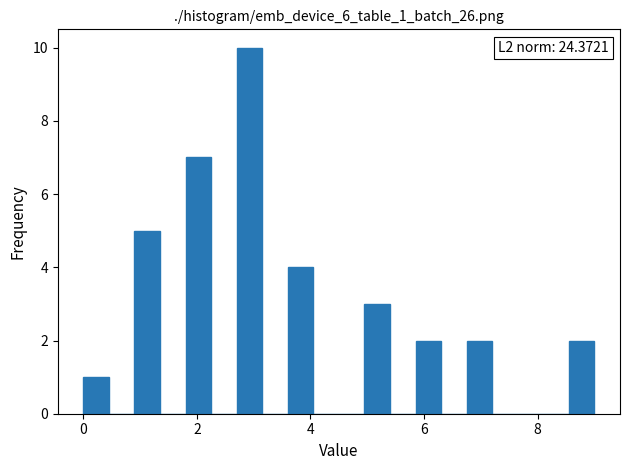

Around what value on the x-axis is the tallest bar? Give the approximate position of its centre, as read against the axis.

3.0